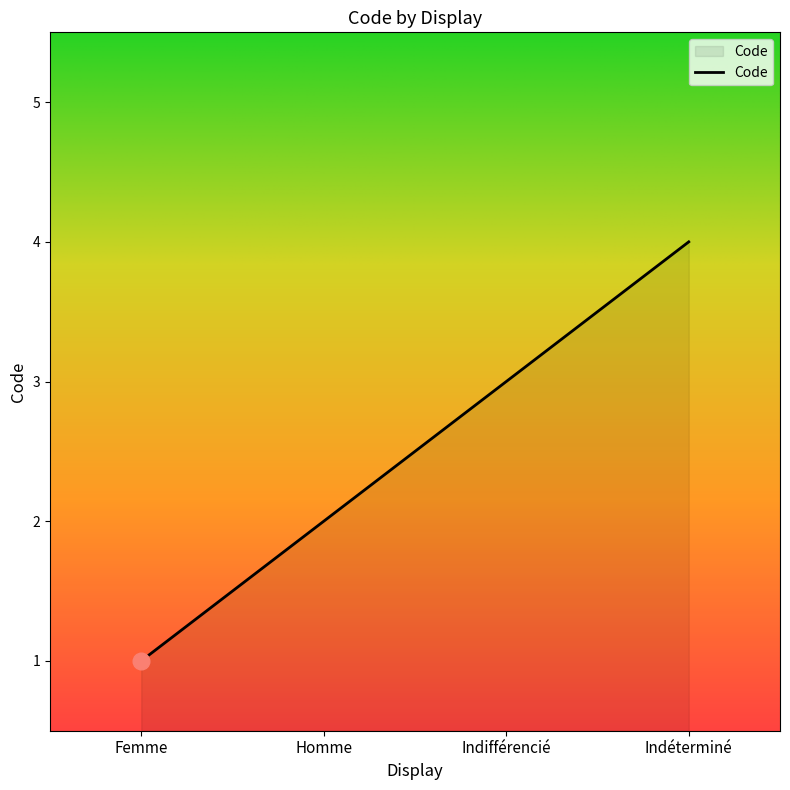

Reading left to right, what are all the values shown in this chart?

1	2	3	4